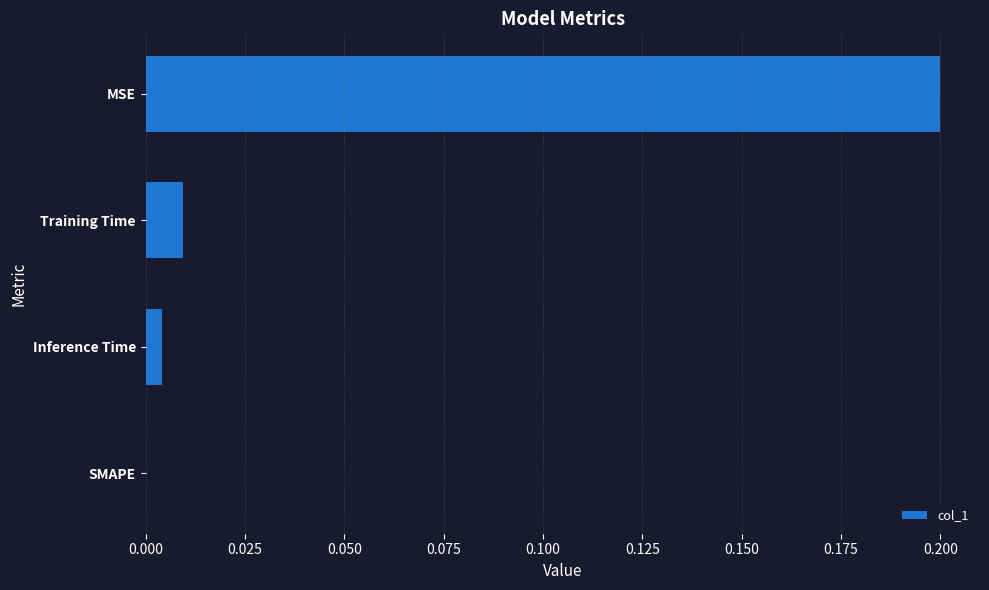

Which label corresponds to the largest value in the chart?

MSE